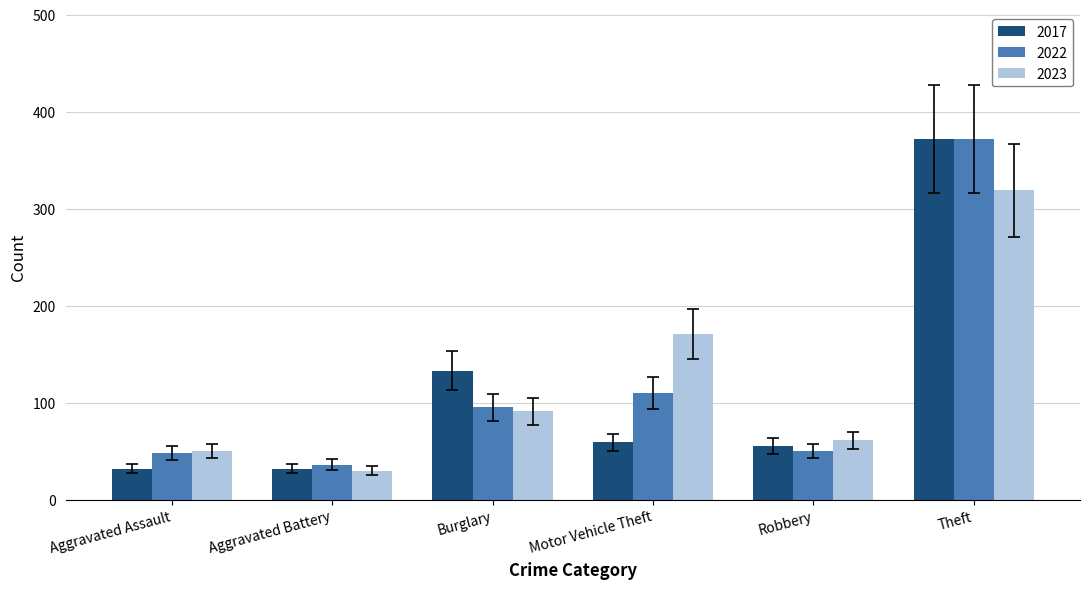

The 2022 series shows 68.3 at Aggravated Battery. True or false?

False